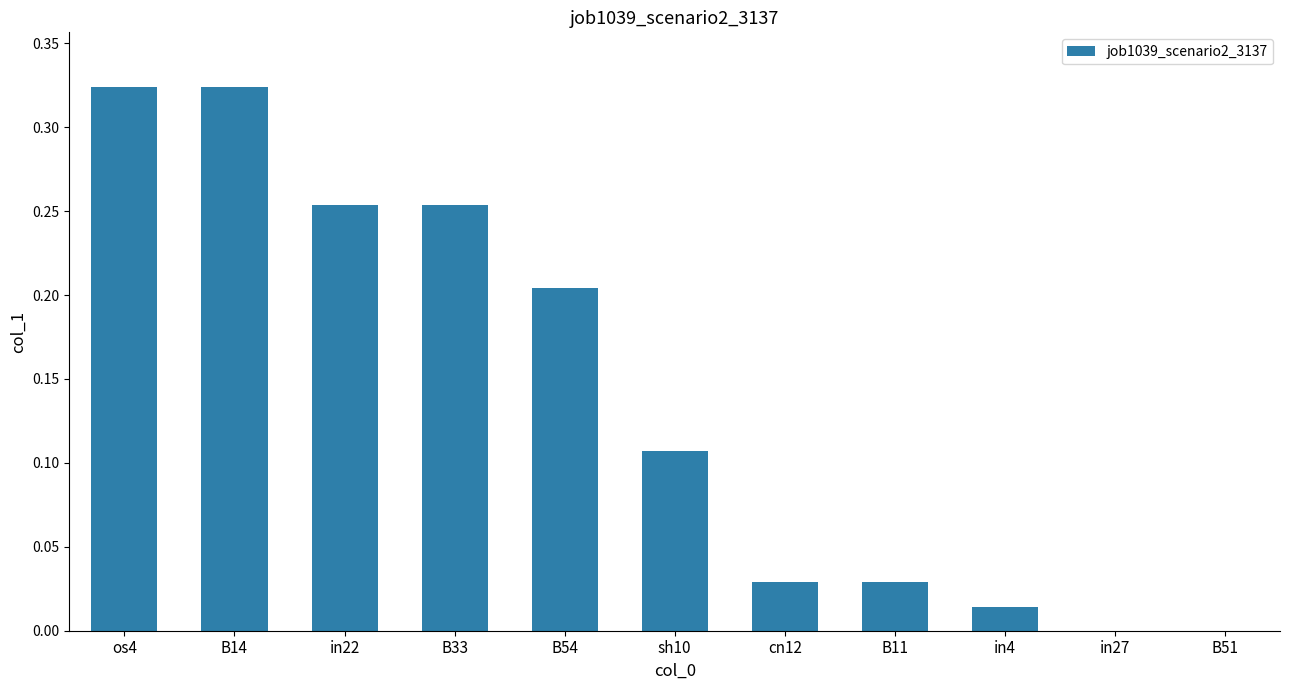

The value at B14 is 0.2. True or false?

False